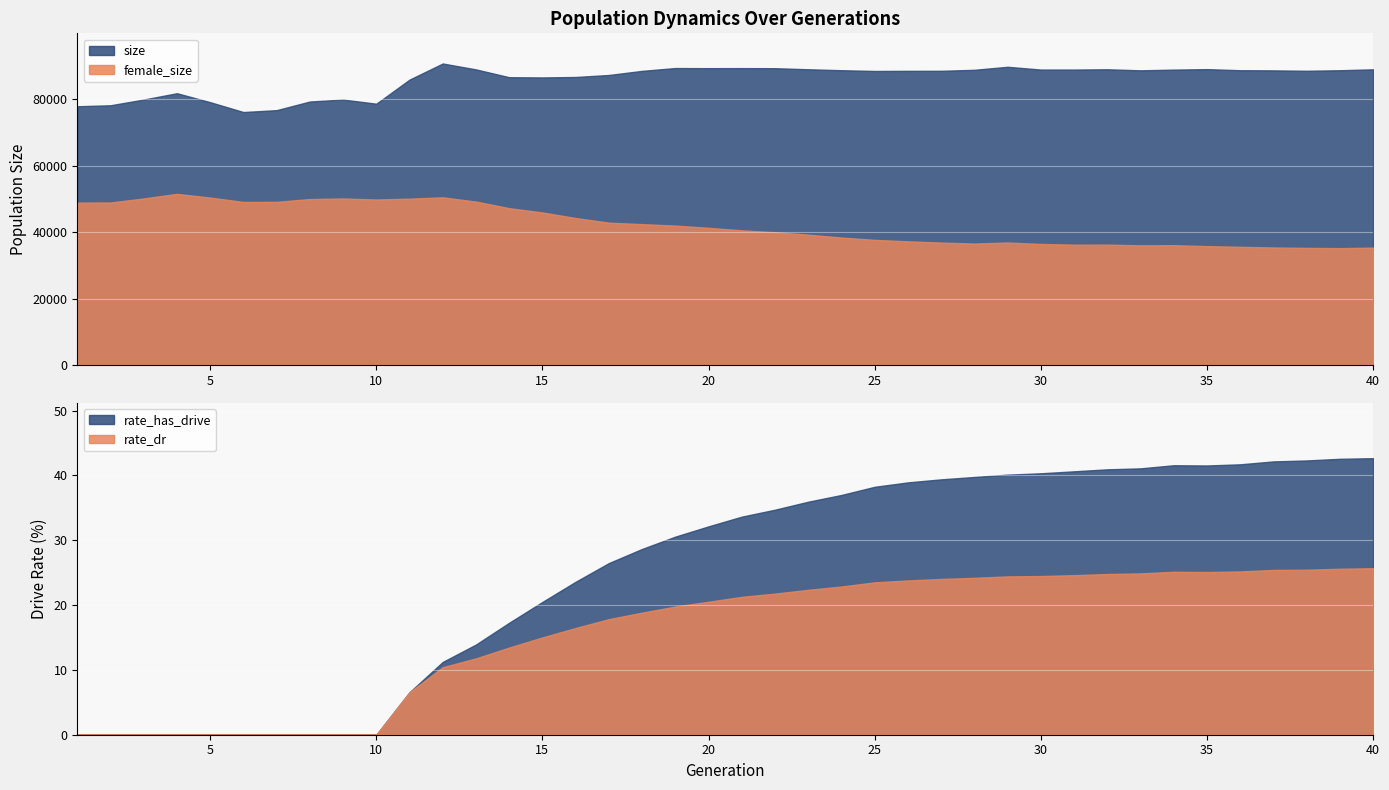

At which category does the chart reach its peak across all series?

12